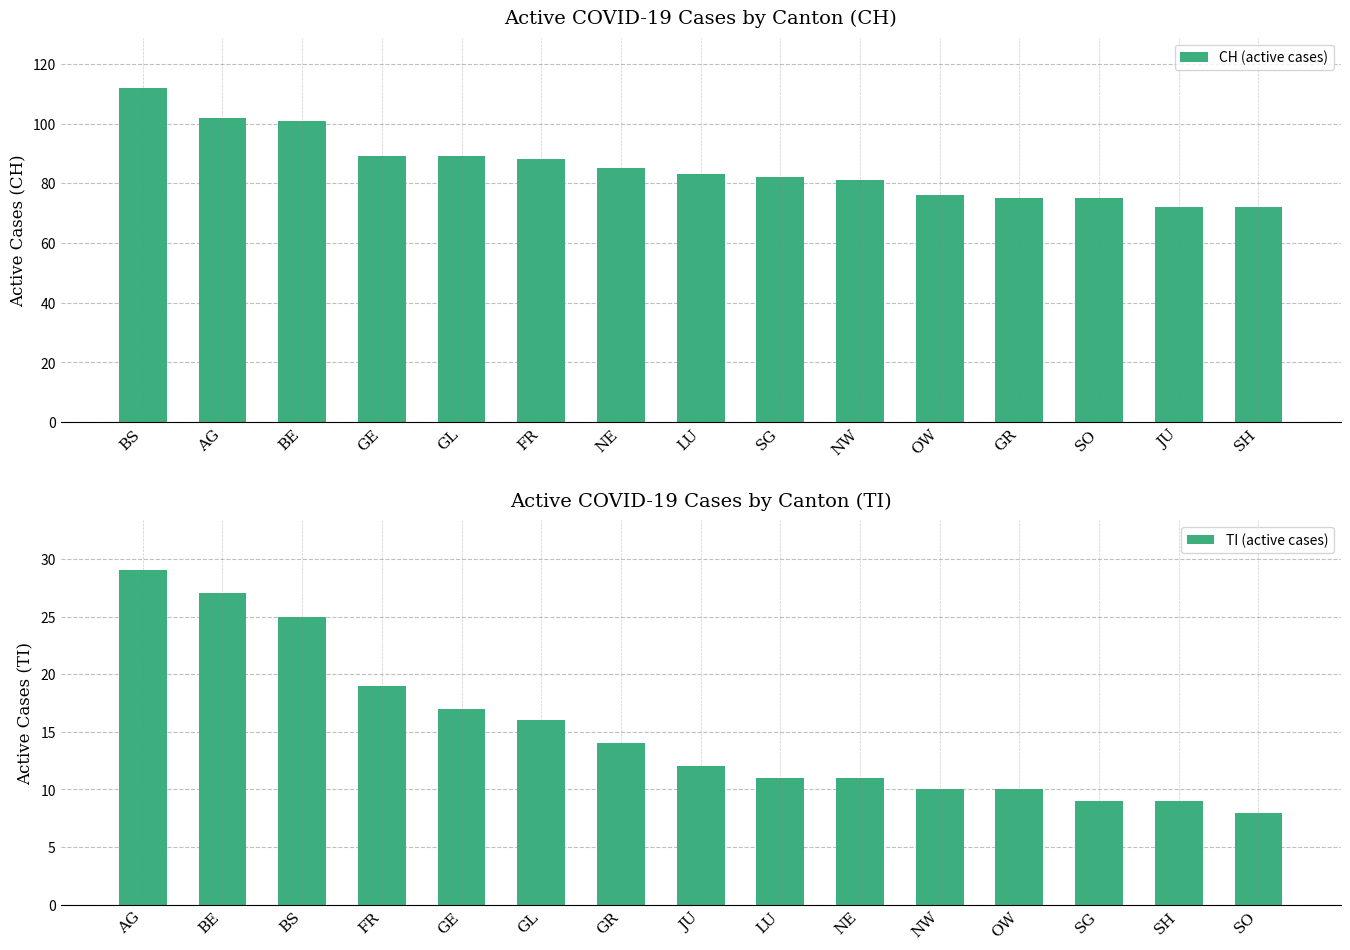

Is it true that CH (active cases) equals 127 at GR?

False